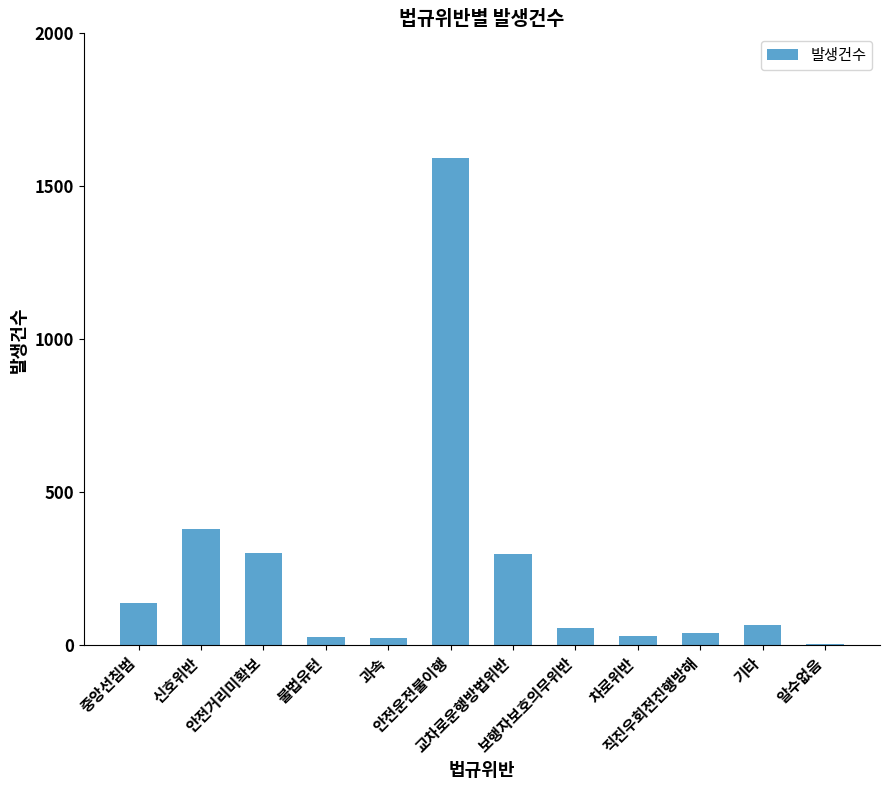

Where does the data first go above 67?

중앙선침범